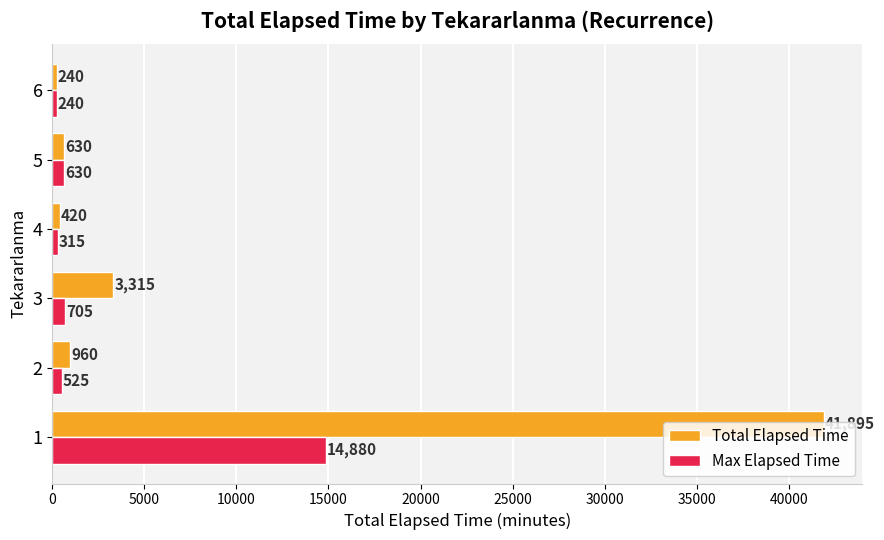

Where is Max Elapsed Time nearest to the value 7560?

3